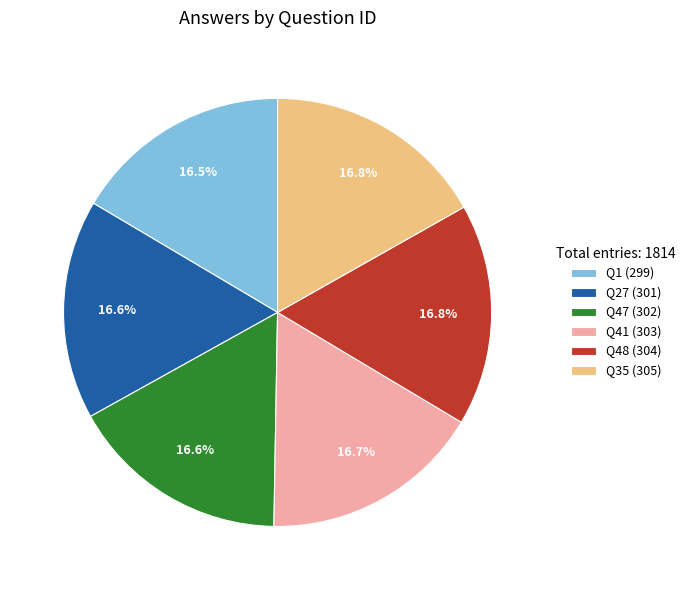

What percentage is NOT represented by Q1 (299)?

83.5%